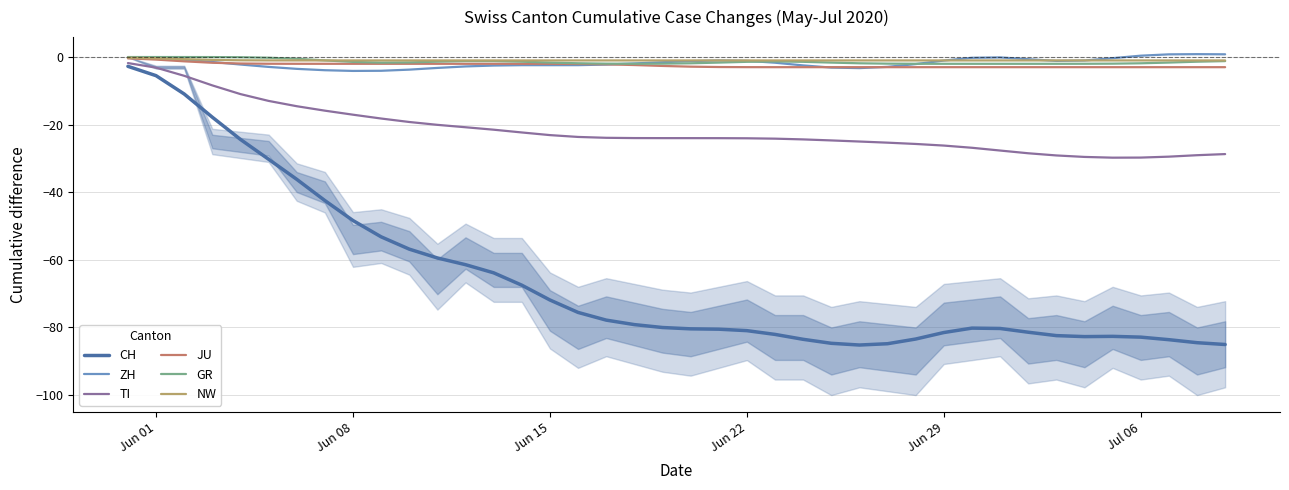

Reading right to left, transcribe all the data shown in this chart.

CH: -85.1	-84.5	-83.7	-82.9	-82.7	-82.7	-82.4	-81.4	-80.3	-80.2	-81.5	-83.5	-84.8	-85.2	-84.7	-83.5	-82.1	-81.0	-80.5	-80.4	-80.0	-79.2	-77.9	-75.6	-71.9	-67.5	-63.9	-61.5	-59.5	-56.9	-53.2	-48.4	-42.5	-36.2	-30.2	-24.4	-17.8	-10.9	-5.5	-2.8
ZH: 0.8	0.9	0.8	0.4	-0.3	-1.0	-1.1	-0.6	-0.1	-0.2	-1.0	-2.1	-2.9	-3.3	-3.1	-2.5	-1.7	-1.1	-1.0	-1.2	-1.5	-1.9	-2.2	-2.4	-2.4	-2.4	-2.5	-2.8	-3.2	-3.7	-4.1	-4.1	-3.9	-3.5	-2.9	-2.2	-1.5	-0.8	-0.3	-0.1
TI: -28.7	-29.1	-29.5	-29.8	-29.8	-29.6	-29.1	-28.5	-27.7	-26.9	-26.2	-25.7	-25.3	-25.0	-24.7	-24.4	-24.2	-24.0	-24.0	-24.0	-24.0	-24.0	-23.9	-23.6	-23.1	-22.3	-21.5	-20.8	-20.1	-19.2	-18.2	-17.1	-15.9	-14.6	-13.0	-11.0	-8.4	-5.6	-3.1	-1.8
JU: -3.0	-3.0	-3.0	-3.0	-3.0	-3.0	-3.0	-3.0	-3.0	-3.0	-3.0	-3.0	-3.0	-3.0	-3.0	-3.0	-3.0	-3.0	-3.0	-2.8	-2.6	-2.4	-2.2	-2.0	-2.0	-2.0	-2.0	-2.0	-2.0	-2.0	-2.0	-2.0	-2.0	-2.0	-2.0	-1.9	-1.7	-1.3	-0.8	-0.4
GR: -1.2	-1.4	-1.6	-1.8	-2.0	-2.0	-2.0	-2.0	-2.0	-2.0	-2.0	-2.0	-2.0	-1.8	-1.6	-1.4	-1.3	-1.4	-1.6	-1.8	-2.0	-2.0	-2.0	-1.8	-1.6	-1.4	-1.2	-1.2	-1.4	-1.6	-1.6	-1.4	-1.0	-0.5	-0.2	-0.1	-0.0	-0.0	-0.0	0.0
NW: -1.0	-1.0	-1.0	-1.0	-1.0	-1.0	-1.0	-1.0	-1.0	-1.0	-1.0	-1.0	-1.0	-1.0	-1.0	-1.0	-1.0	-1.0	-1.0	-1.0	-1.0	-1.0	-1.0	-1.0	-1.0	-1.0	-1.0	-1.0	-1.0	-1.0	-1.0	-1.0	-1.0	-1.0	-1.0	-1.0	-0.8	-0.6	-0.4	-0.2